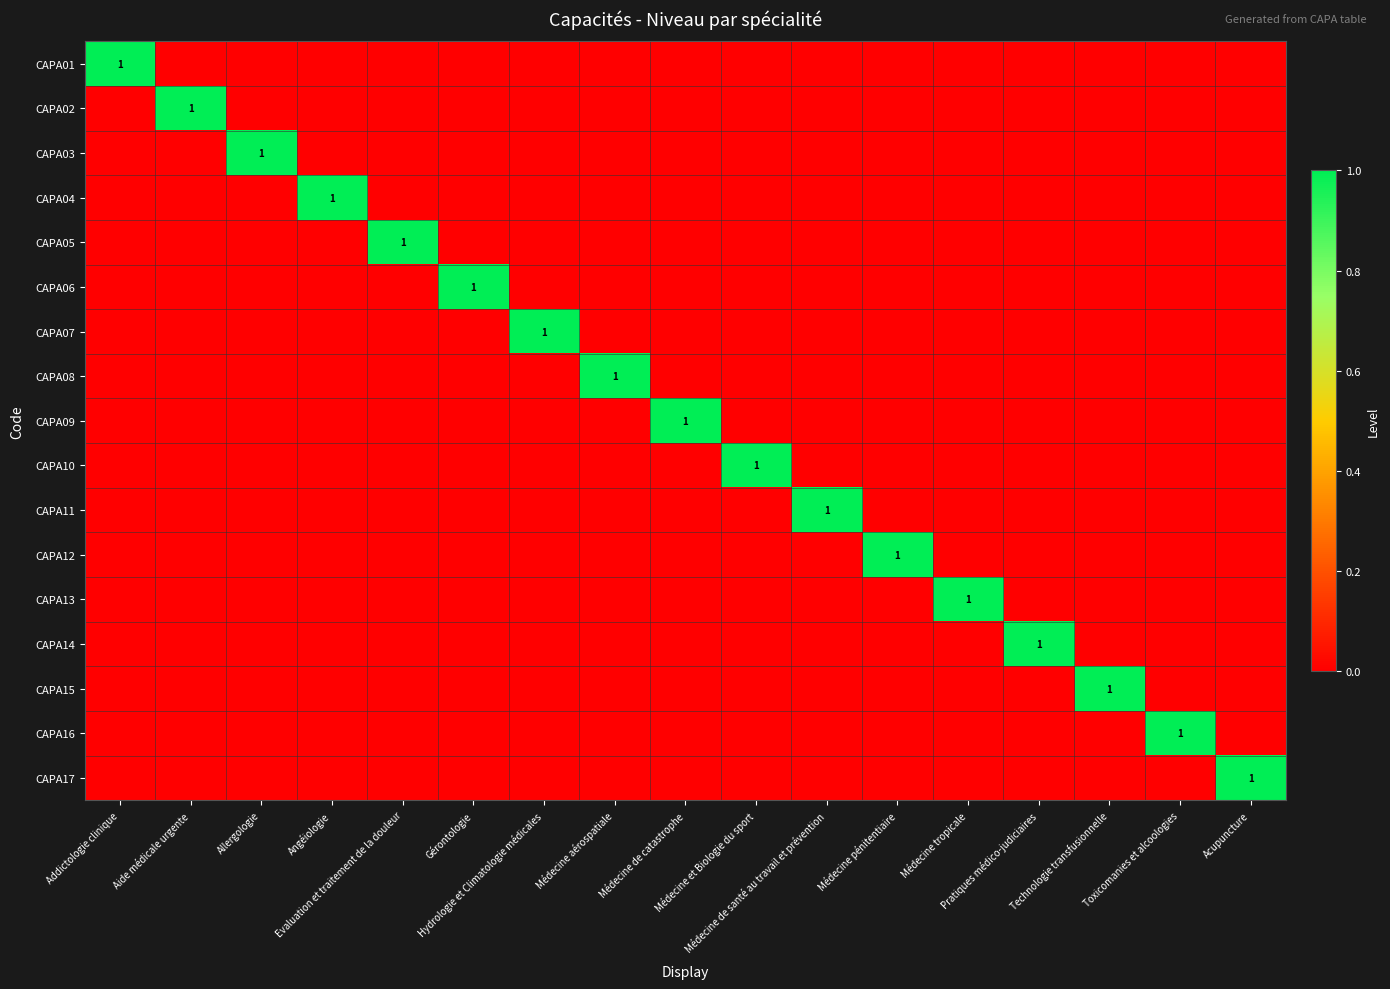

The value of CAPA06 at Aide médicale urgente is 0. True or false?

True